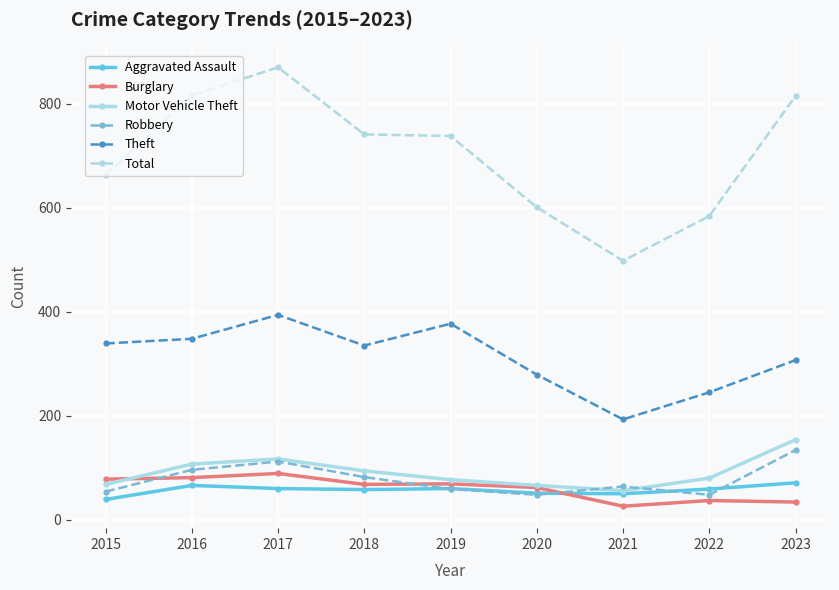

What is the maximum value for Aggravated Assault?

71